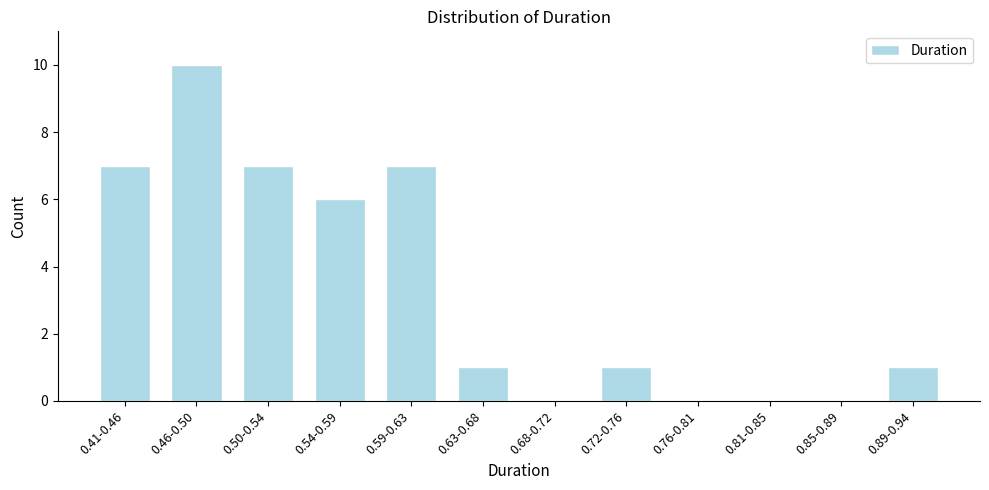

Reading left to right, transcribe all the data shown in this chart.

0.41-0.46=7	0.46-0.50=10	0.50-0.54=7	0.54-0.59=6	0.59-0.63=7	0.63-0.68=1	0.68-0.72=0	0.72-0.76=1	0.76-0.81=0	0.81-0.85=0	0.85-0.89=0	0.89-0.94=1